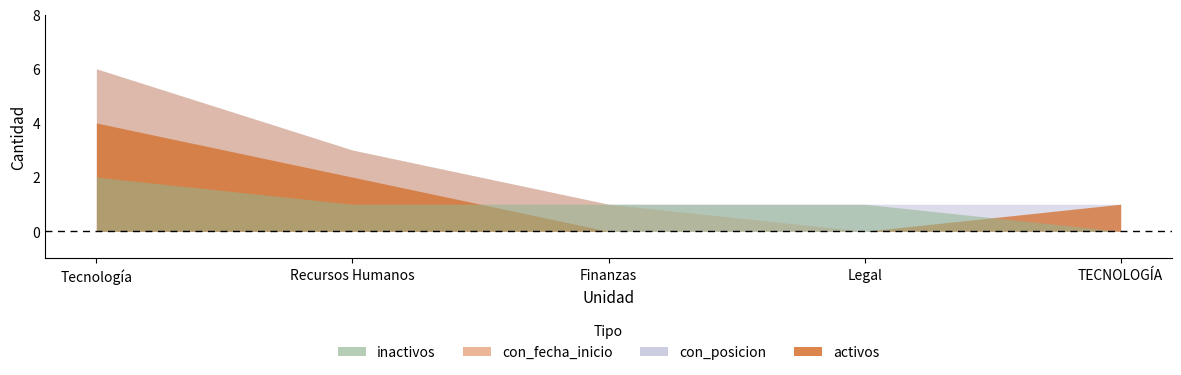

At which label does con_posicion reach its peak?

Tecnología